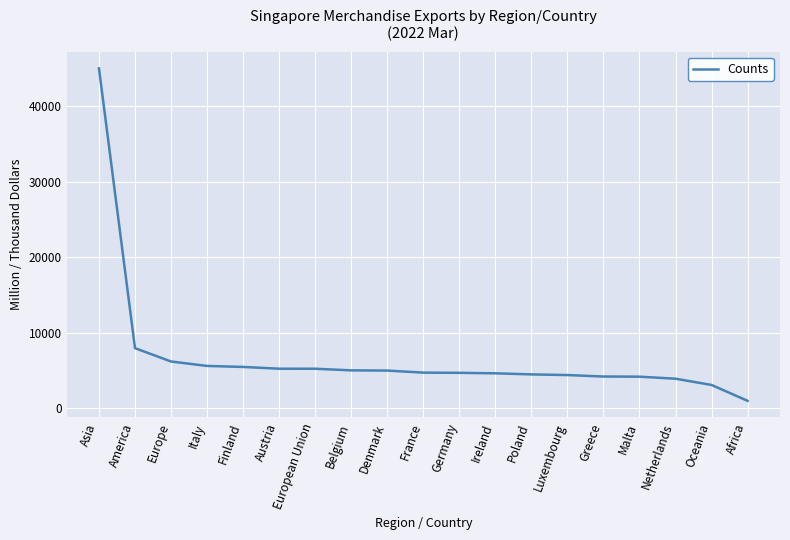

At which label is the value closest to 22997?

America